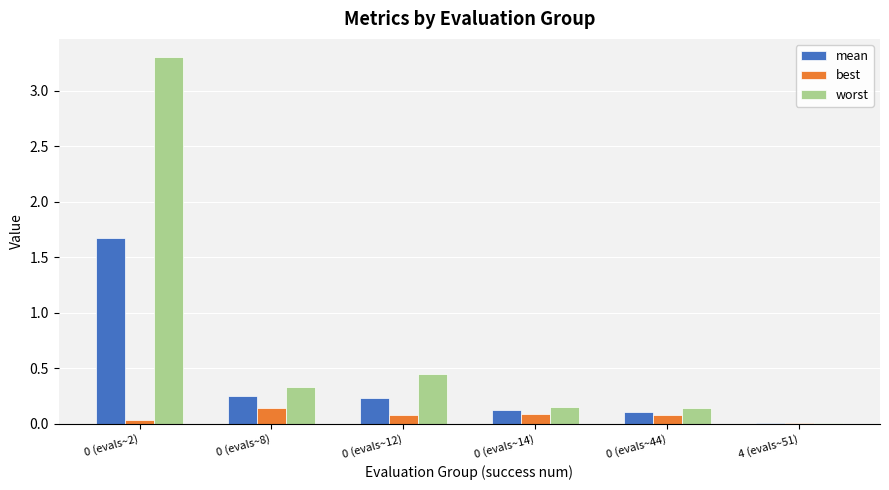

True or false: best has a value of 0.1 at 0 (evals~12).

True